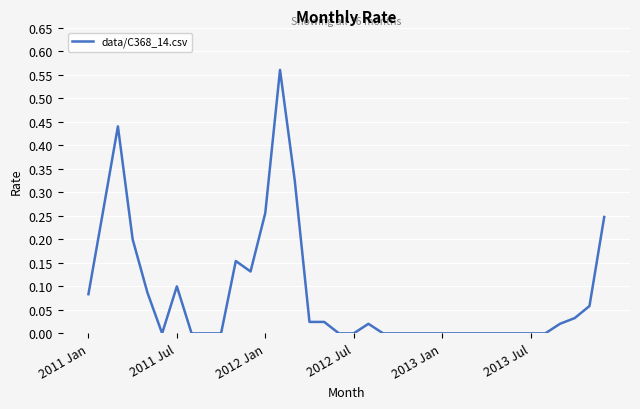

The value at 2013 Jan is 0.3. True or false?

False